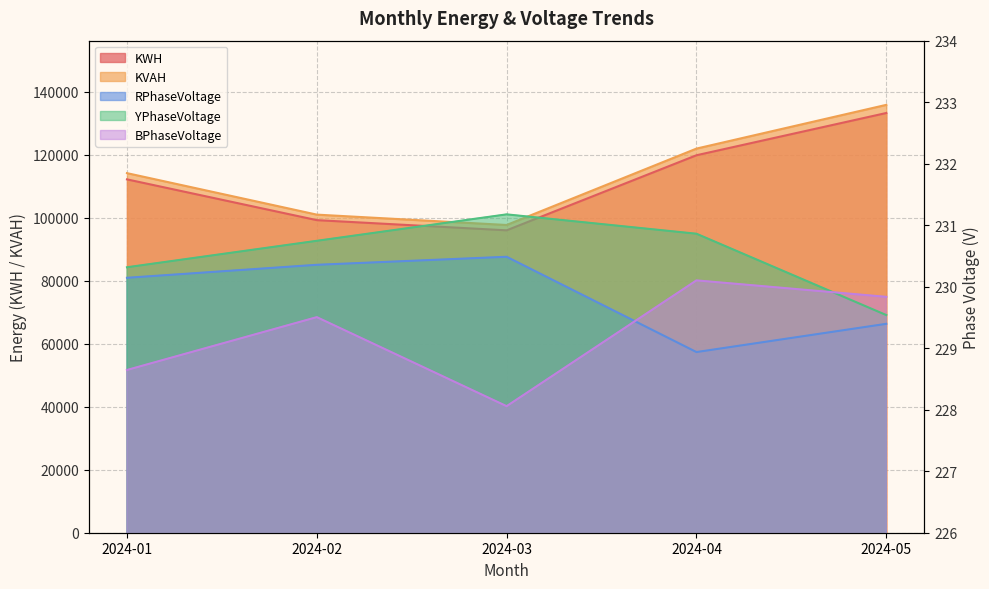

Rank the series by their maximum value, from highest to lowest.

KVAH, KWH, YPhaseVoltage, RPhaseVoltage, BPhaseVoltage